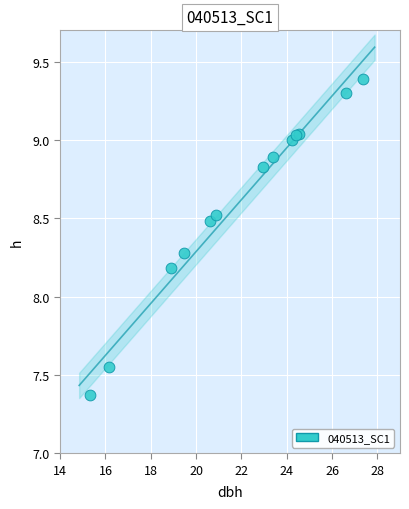

What Y value in the scatter plot is closest to 8?

8.2